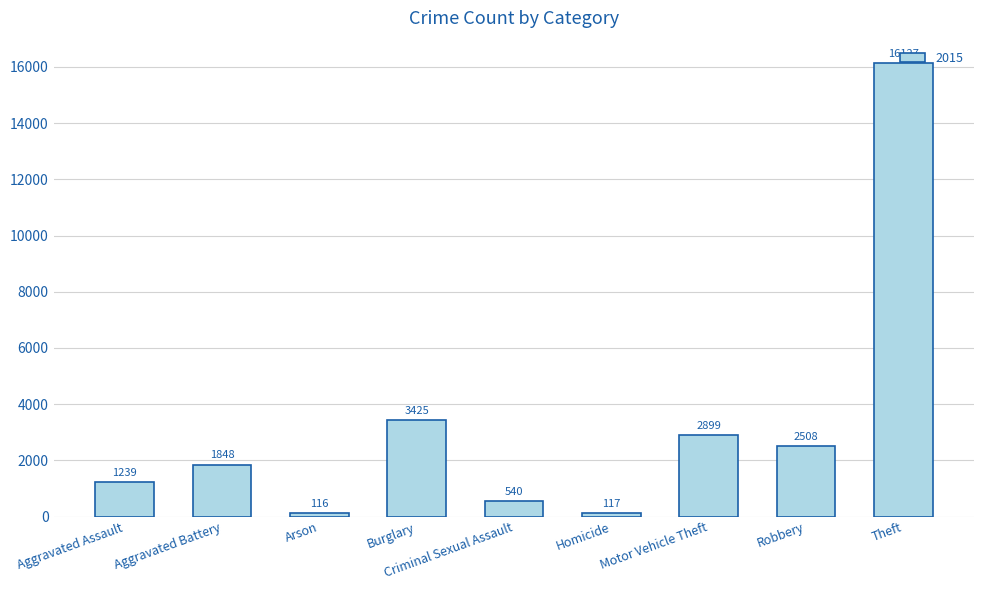

What is the difference between the values at Aggravated Battery and Criminal Sexual Assault?

1308